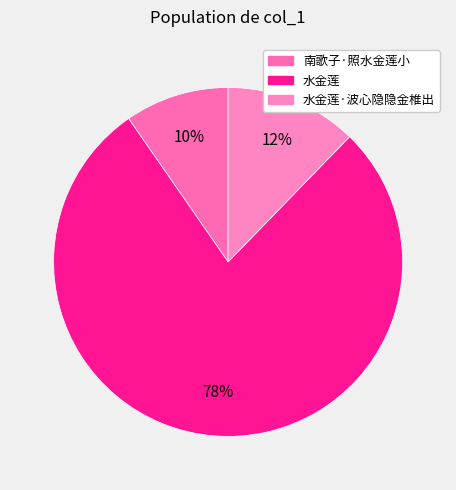

How many segments does this pie chart have?

3